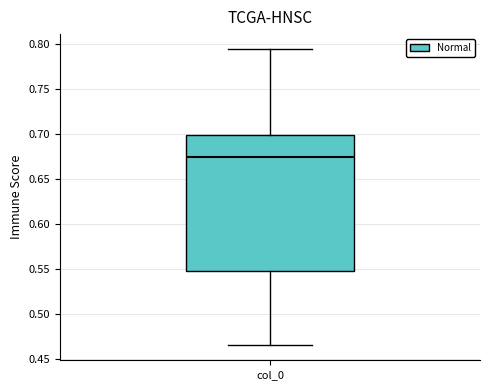

Transcribe this box plot: give where the median line is, the range the box spans, and where the two whiskers end, as read against the y-axis. The values are not printed on the chart, so give them approximately, as read against the axis.

median 0.675, box 0.550 to 0.700, whiskers 0.465 to 0.795